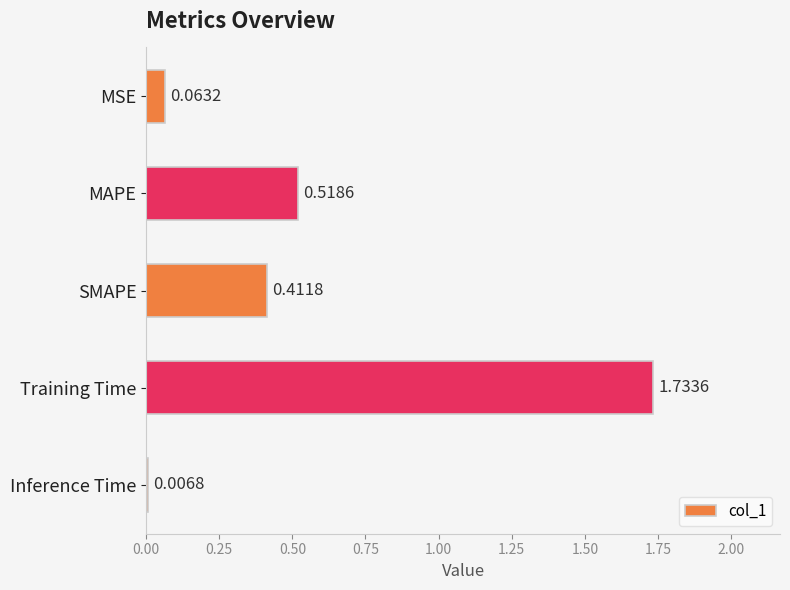

Between Inference Time and SMAPE, which is larger?

SMAPE